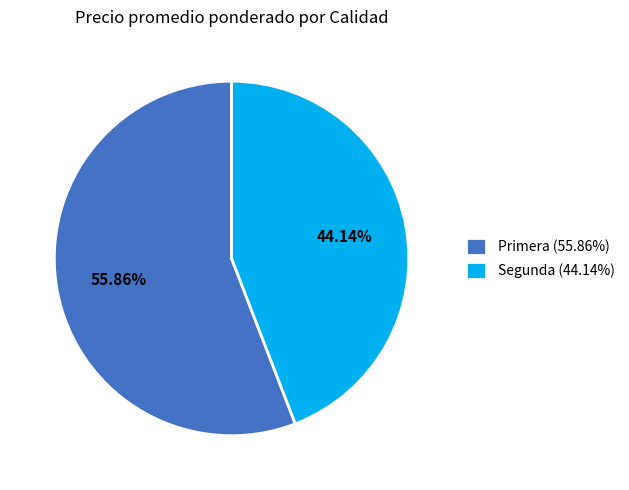

Which slice is the largest?

Primera (55.86%)